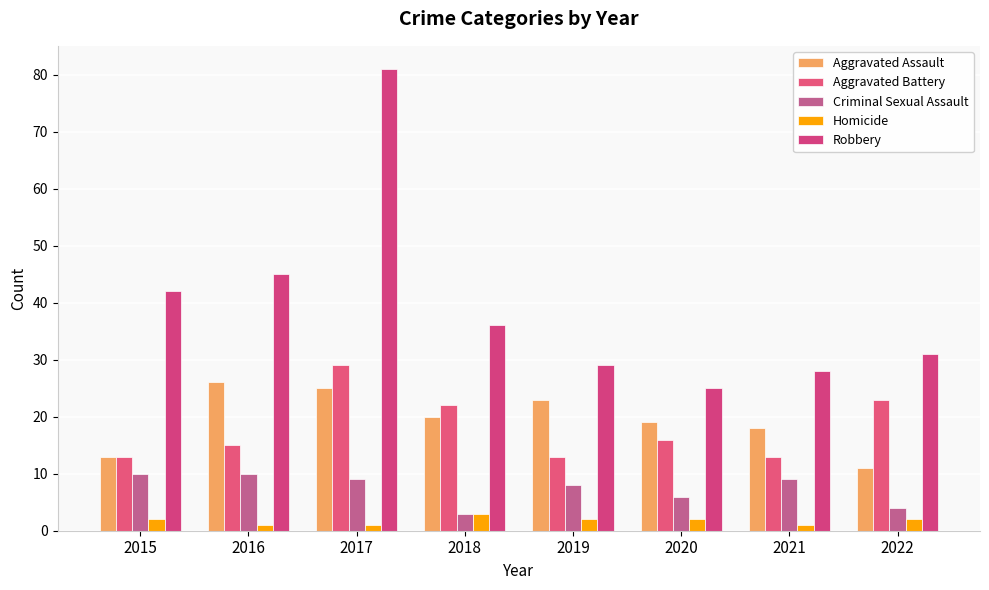

Reading left to right, what are all the values shown in this chart?

Aggravated Assault: 2015=13	2016=26	2017=25	2018=20	2019=23	2020=19	2021=18	2022=11
Aggravated Battery: 2015=13	2016=15	2017=29	2018=22	2019=13	2020=16	2021=13	2022=23
Criminal Sexual Assault: 2015=10	2016=10	2017=9	2018=3	2019=8	2020=6	2021=9	2022=4
Homicide: 2015=2	2016=1	2017=1	2018=3	2019=2	2020=2	2021=1	2022=2
Robbery: 2015=42	2016=45	2017=81	2018=36	2019=29	2020=25	2021=28	2022=31